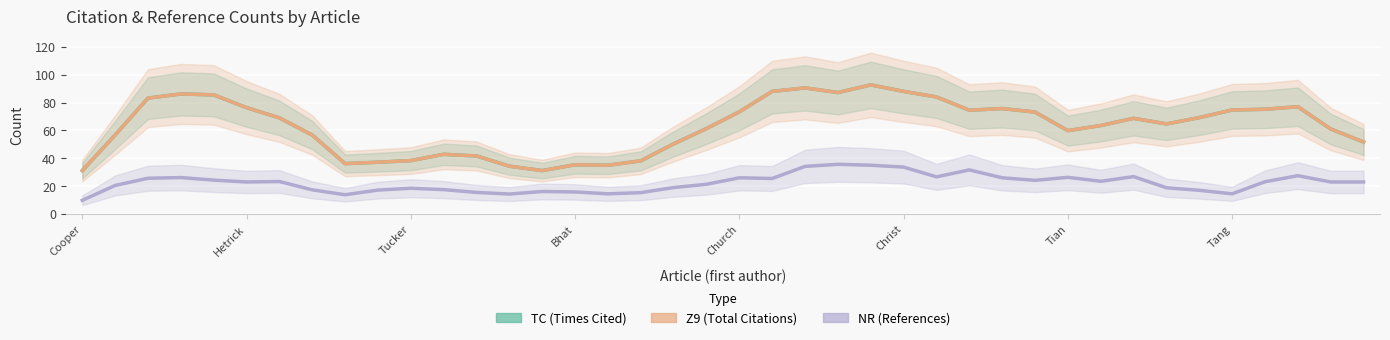

How many series are shown in this chart?

3